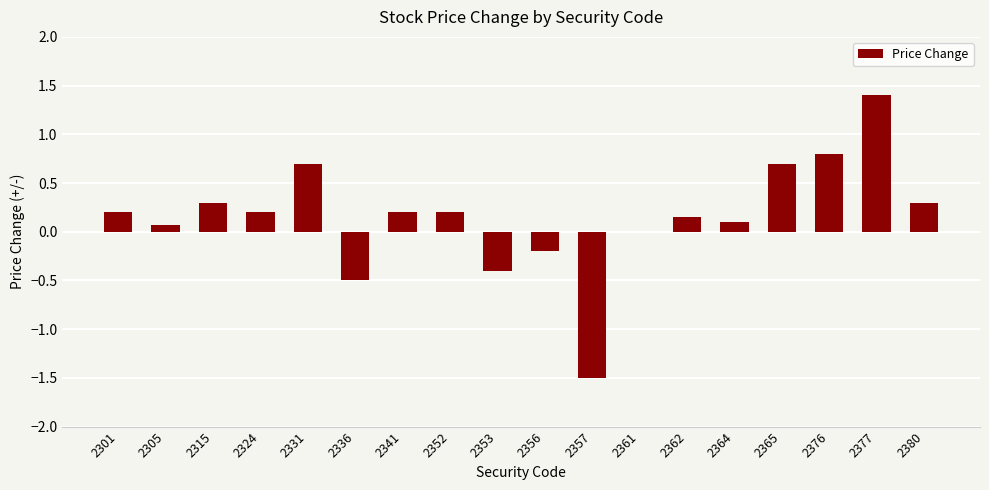

Is it true that the value at 2365 is 1.3?

False